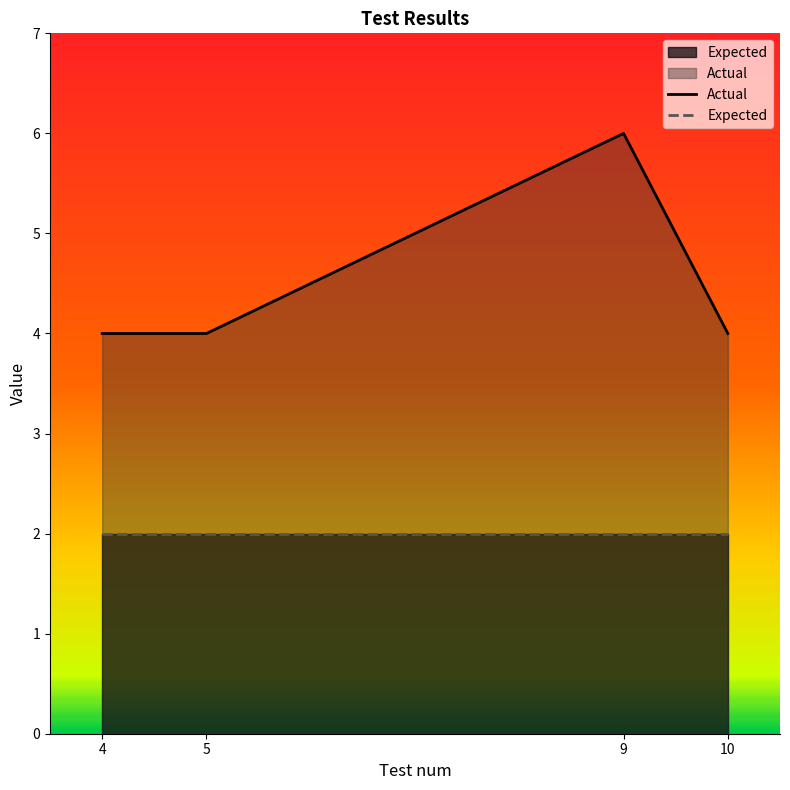

Rank the categories by value from highest to lowest.

9, 4, 5, 10